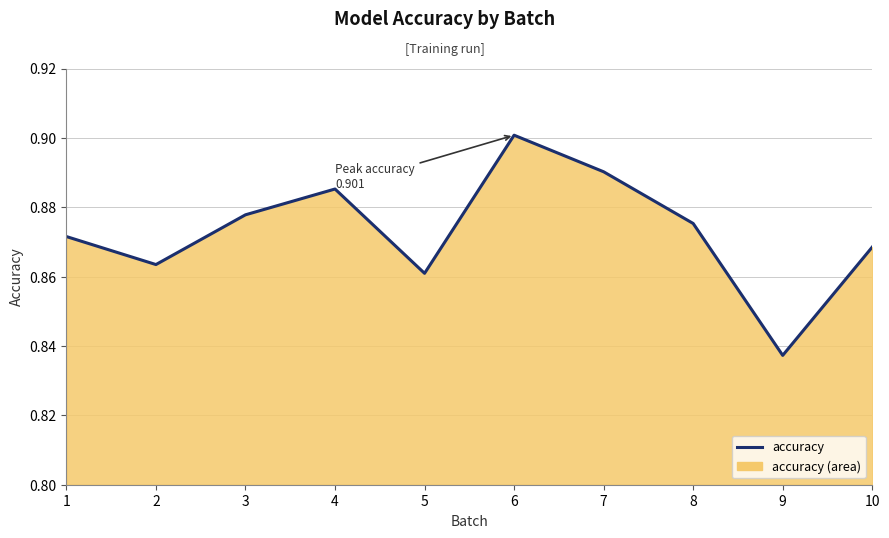

Rank the categories by value from lowest to highest.

9, 5, 2, 10, 1, 8, 3, 4, 7, 6